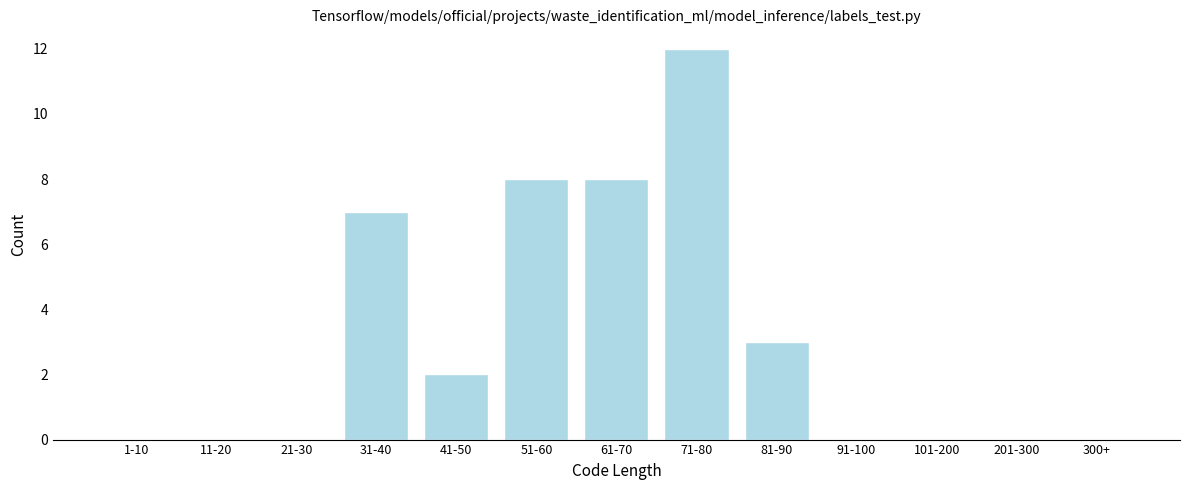

Reading left to right, list all the values displayed in this chart.

1-10=0	11-20=0	21-30=0	31-40=7	41-50=2	51-60=8	61-70=8	71-80=12	81-90=3	91-100=0	101-200=0	201-300=0	300+=0